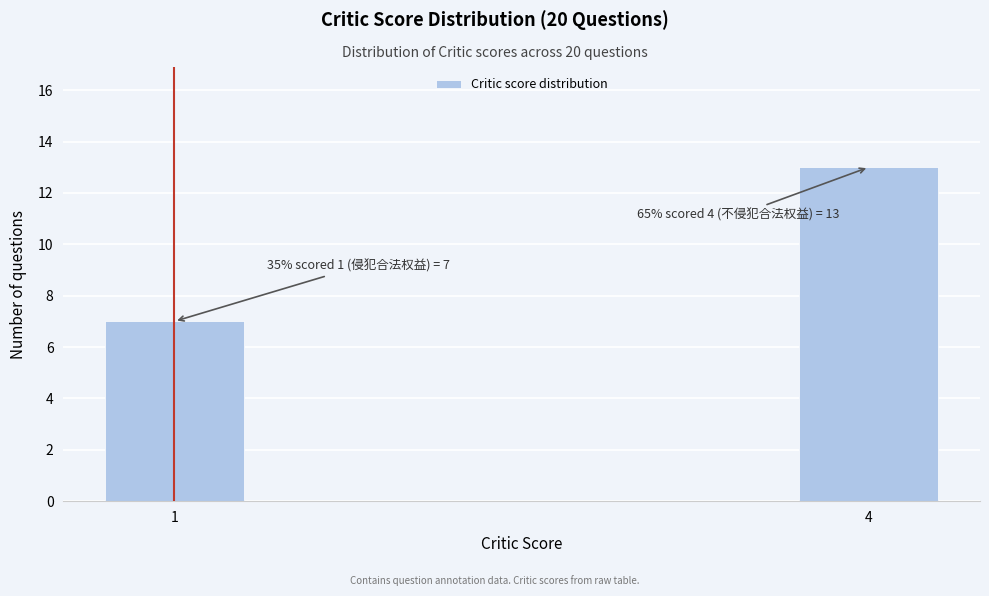

Reading right to left, extract all data points from this chart.

13	7